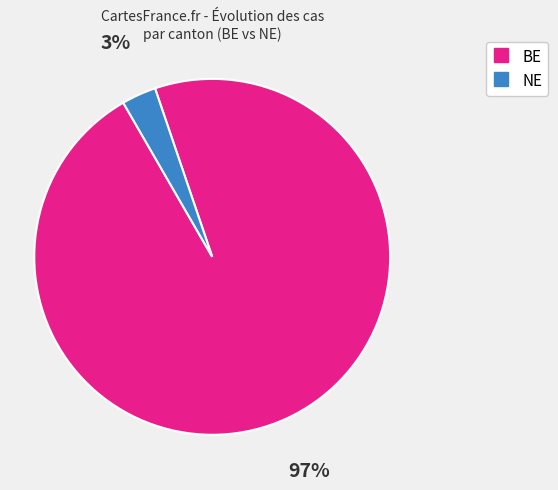

What is the largest slice in the pie chart?

BE